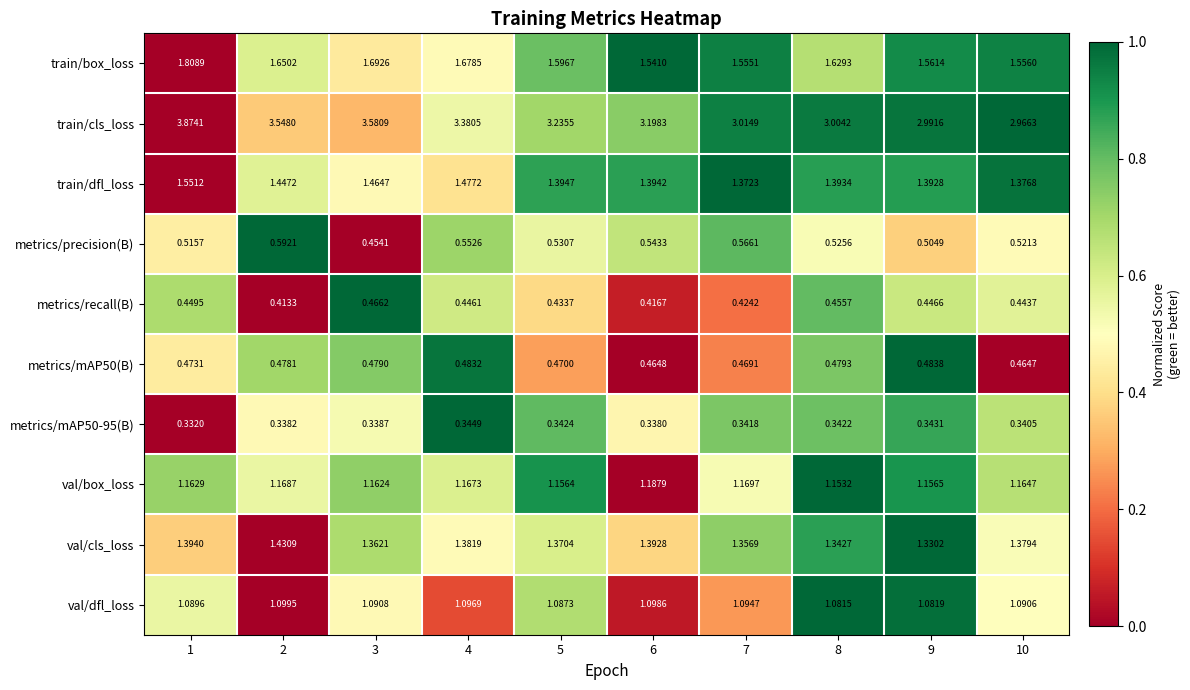

Which series changed the most between 2 and 4?

train/cls_loss